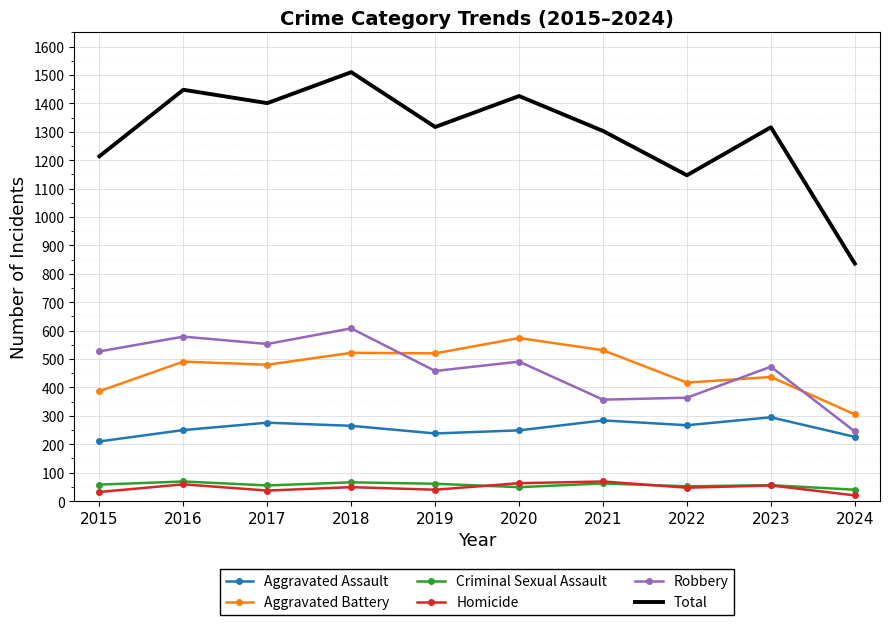

The value of Aggravated Assault at 2021 is 284. True or false?

True